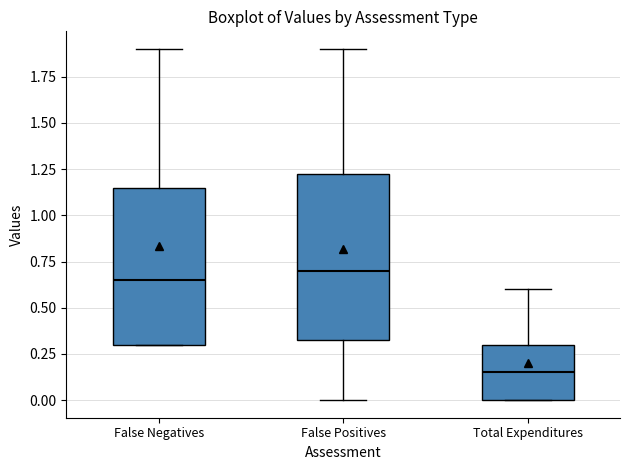

Reading left to right, transcribe this box plot: for each box, give where its median line is, the range the box spans, and where its two whiskers end, as read against the y-axis. The values are not printed on the chart, so give them approximately, as read against the axis.

False Negatives: median 0.65, box 0.30 to 1.15, whiskers 0.30 to 1.90
False Positives: median 0.70, box 0.35 to 1.25, whiskers 0.00 to 1.90
Total Expenditures: median 0.15, box 0.00 to 0.30, whiskers 0.00 to 0.60